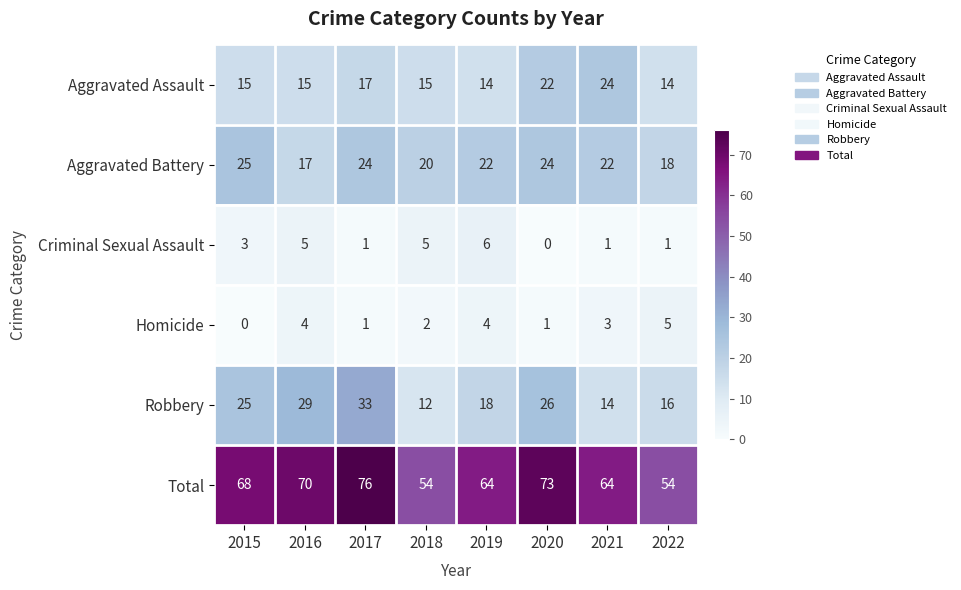

Which series has the largest total across all categories?

Total